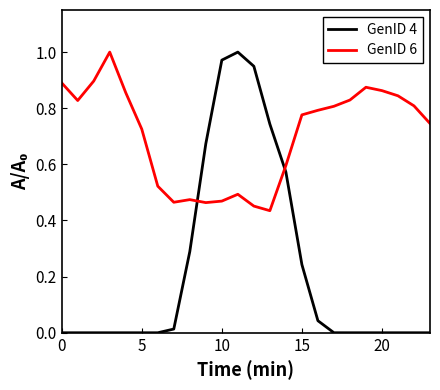

How many intersections are there between GenID 6 and GenID 4?

2